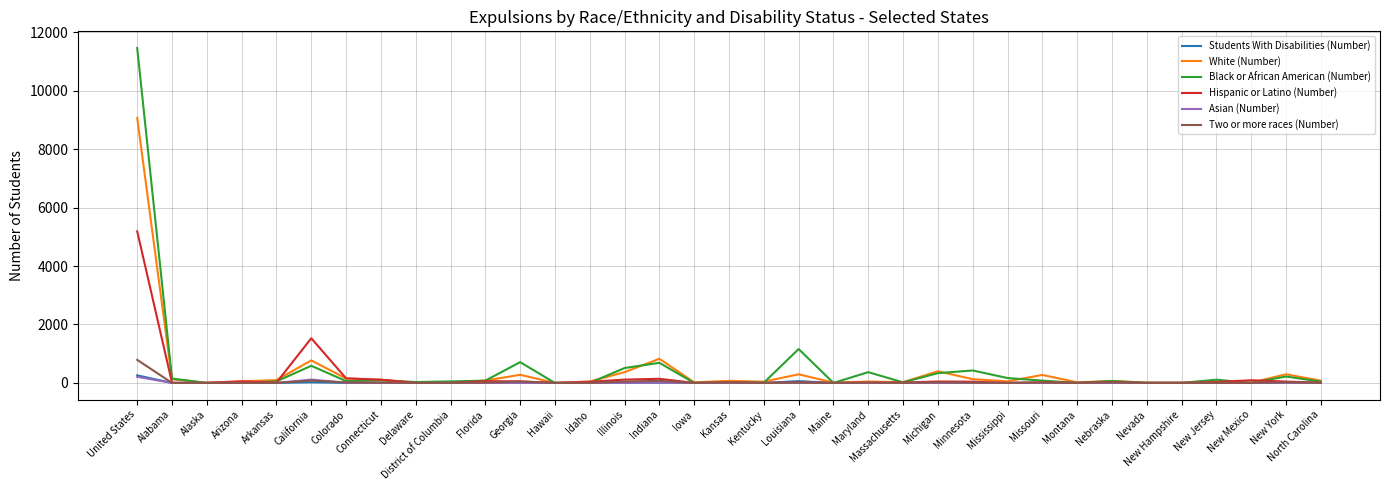

Is this an area chart (filled region under the line)?

No